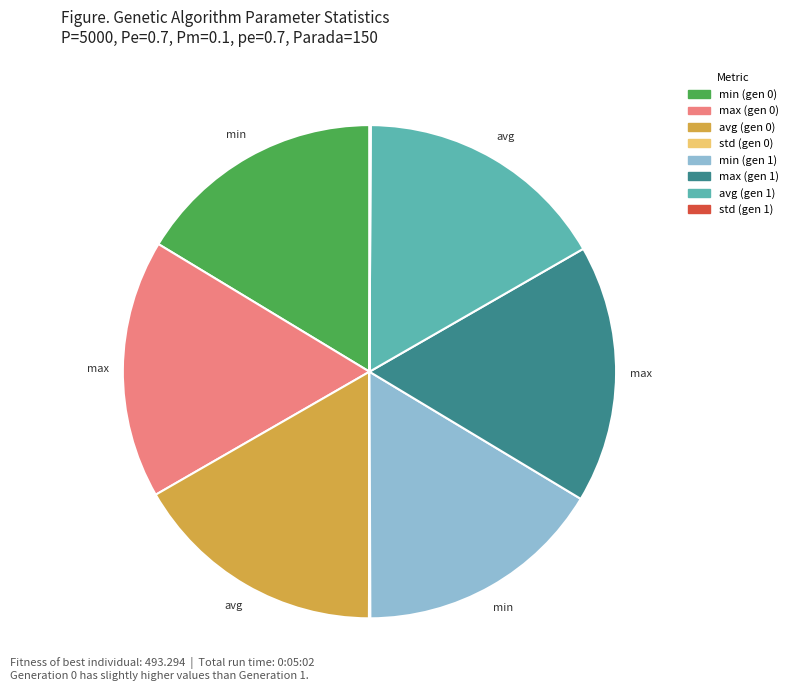

Does any single category account for the majority?

No